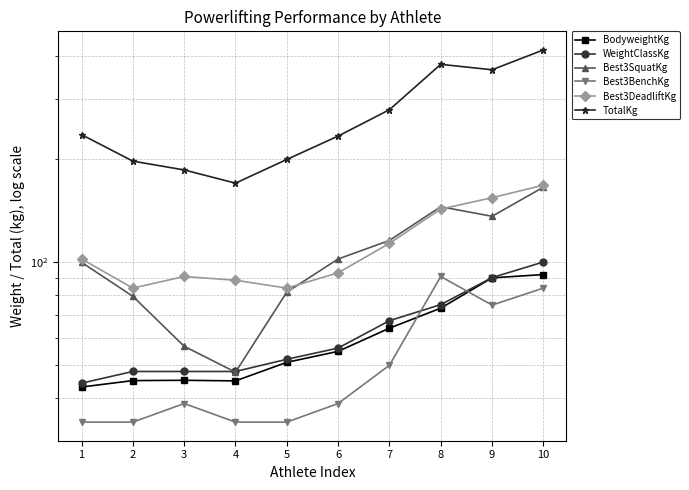

What is the sum of the BodyweightKg values at 2 and 4?

89.9